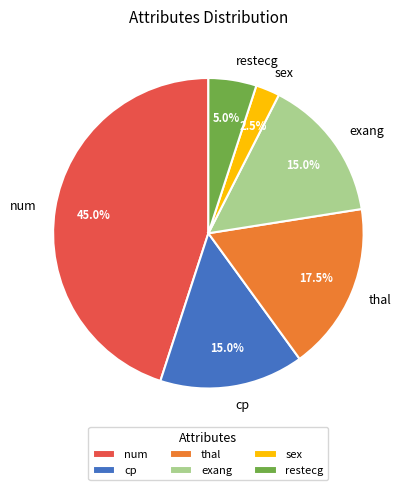

Which has a higher value, restecg or num?

num